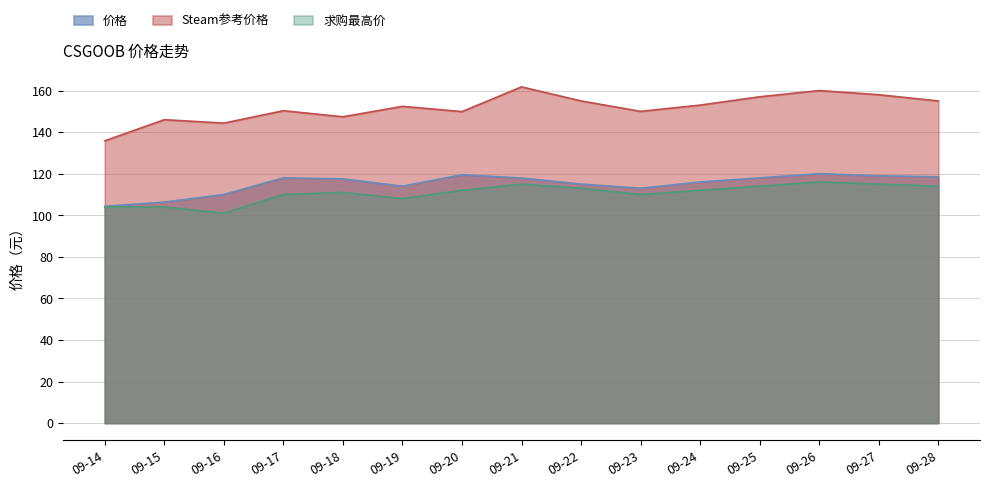

Which series has the largest total across all categories?

Steam参考价格